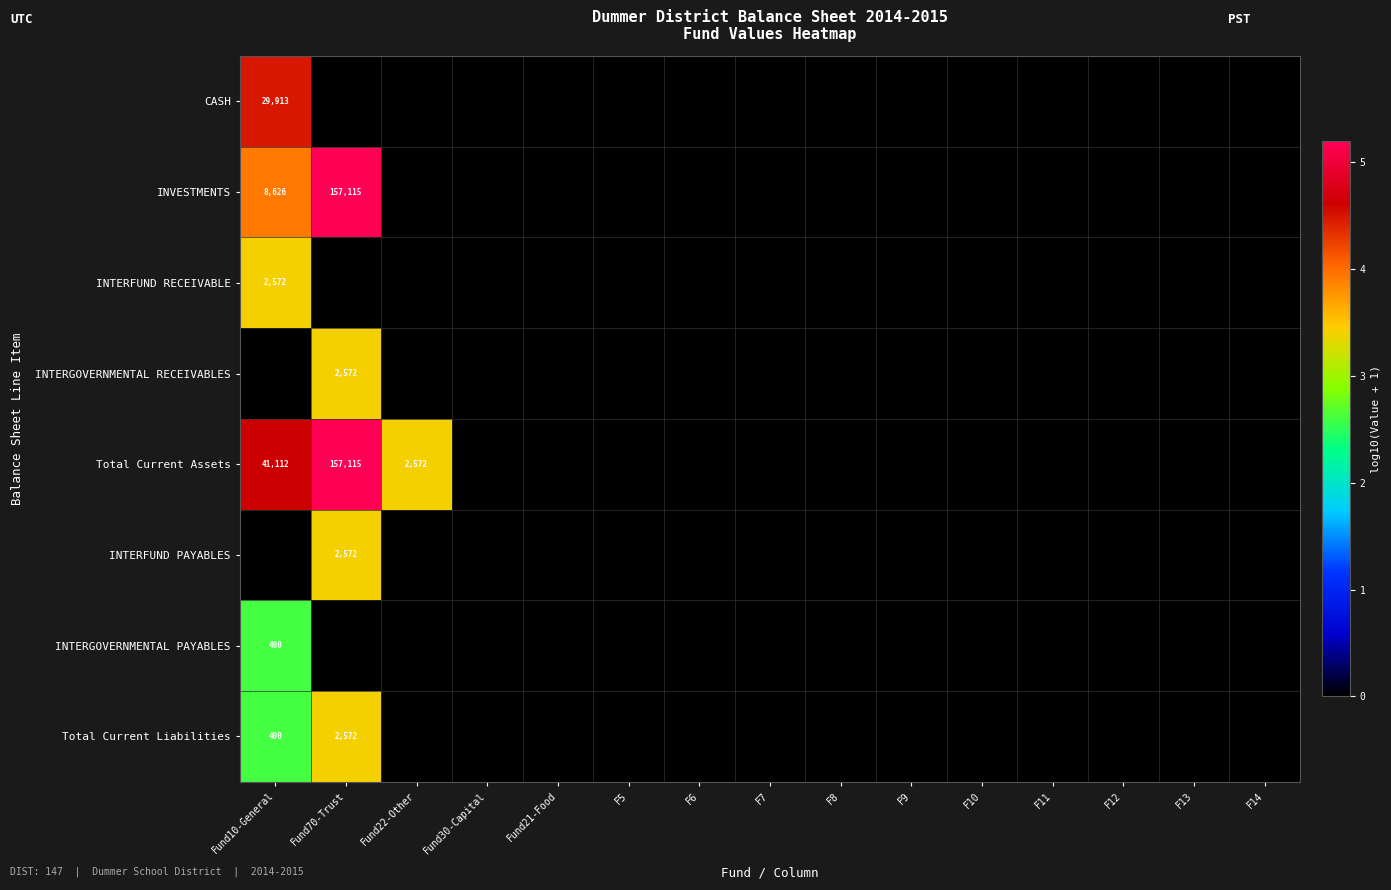

Where is INVESTMENTS nearest to the value 2?

Fund10-General